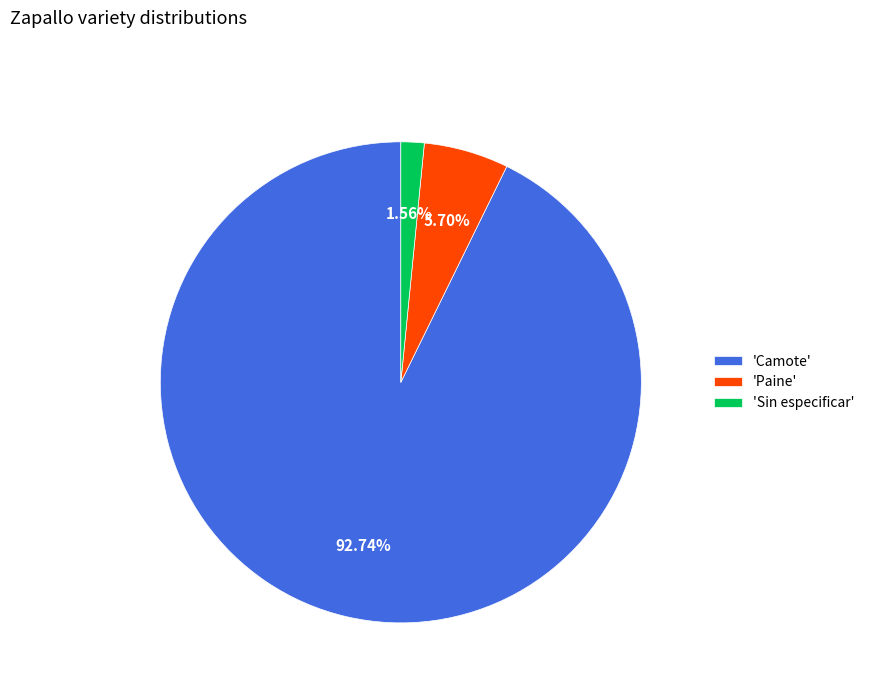

Do 'Camote' and 'Sin especificar' together represent more than half of the pie?

Yes